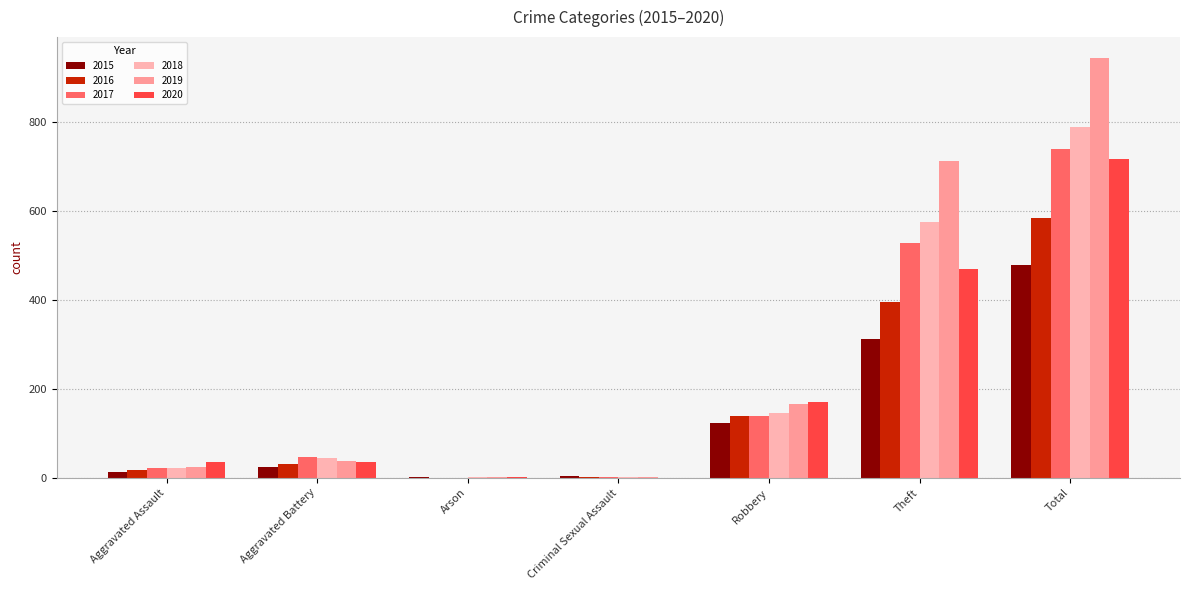

At which category does the chart reach its peak across all series?

Total